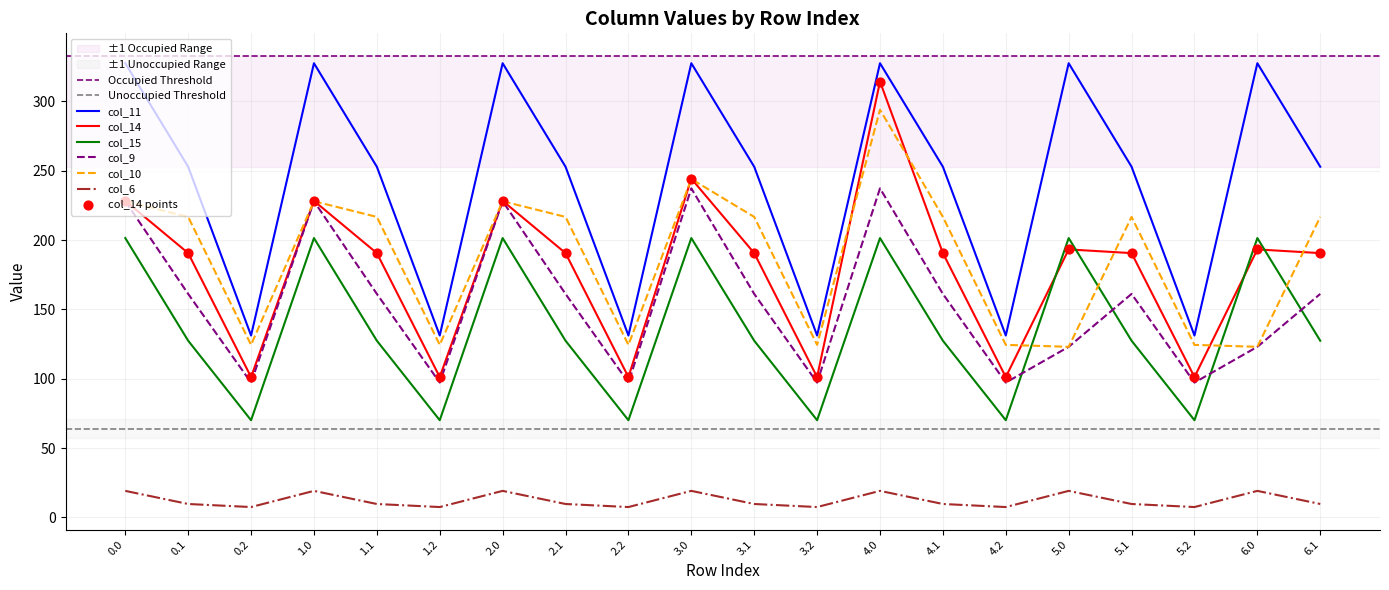

Which series contains the lowest Y value?

col_6